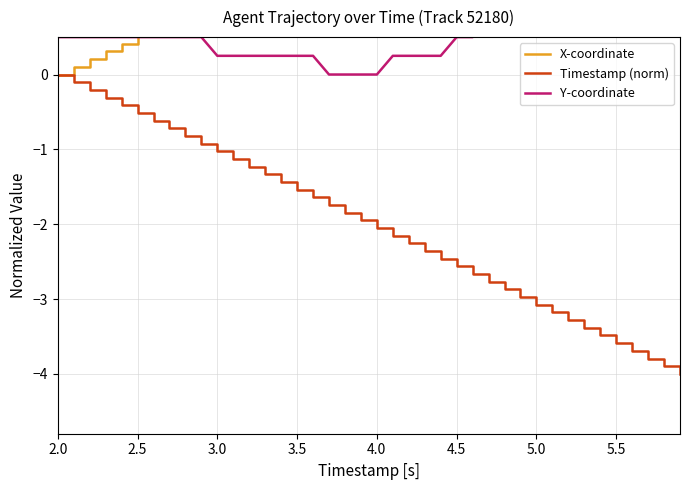

The value of Timestamp (norm) at 4.0 is -1.1. True or false?

False